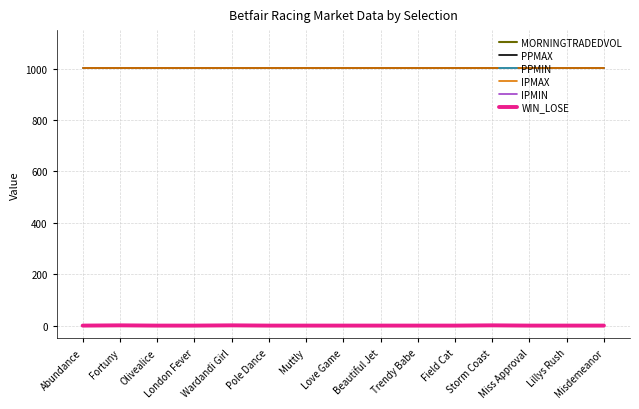

Does the chart display data point markers on the line(s)?

No